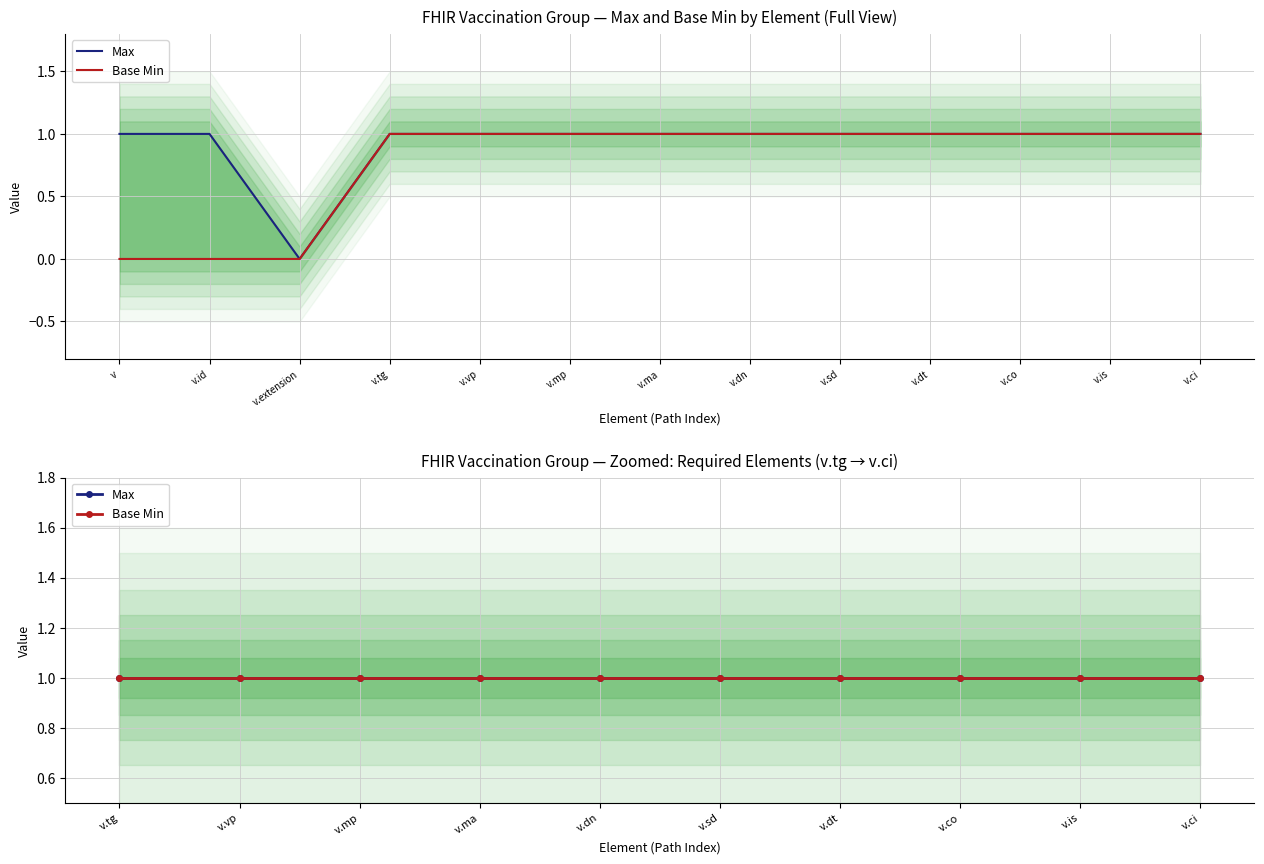

At which category is the sum across all series the highest?

v.tg